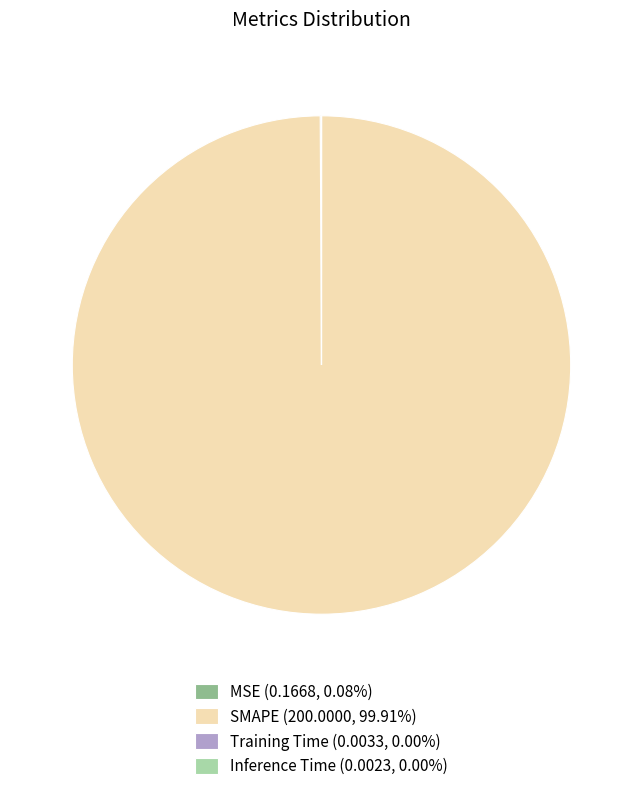

Is it true that SMAPE is 86% of the pie?

False